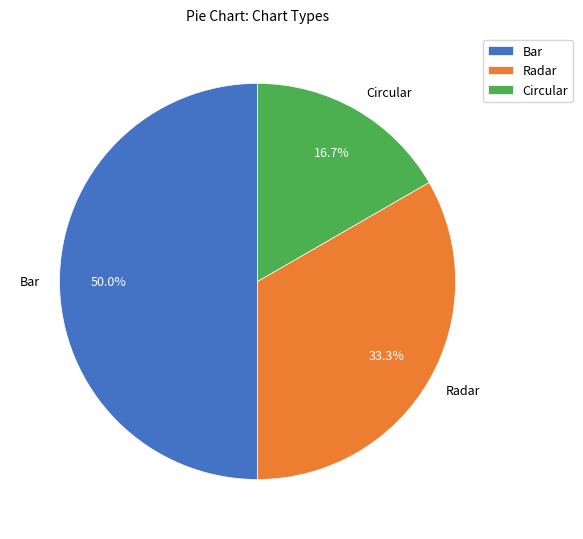

Count the number of slices in the pie.

3